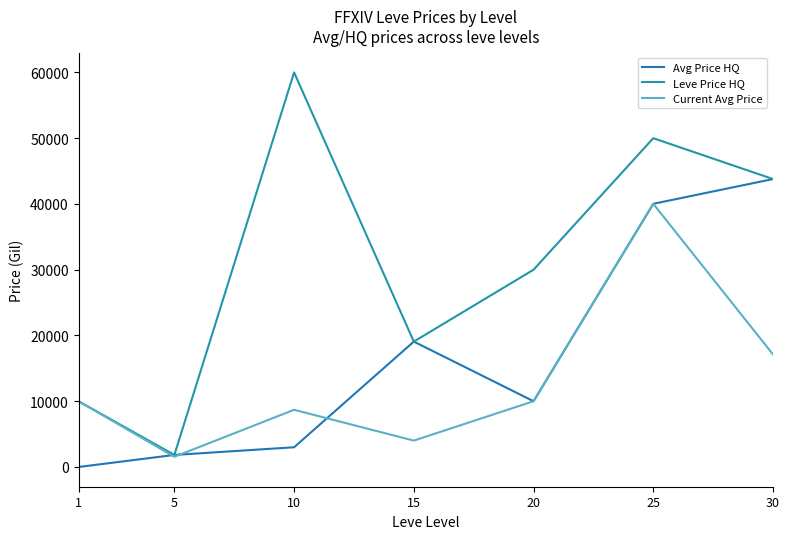

At which category is the sum across all series the highest?

25